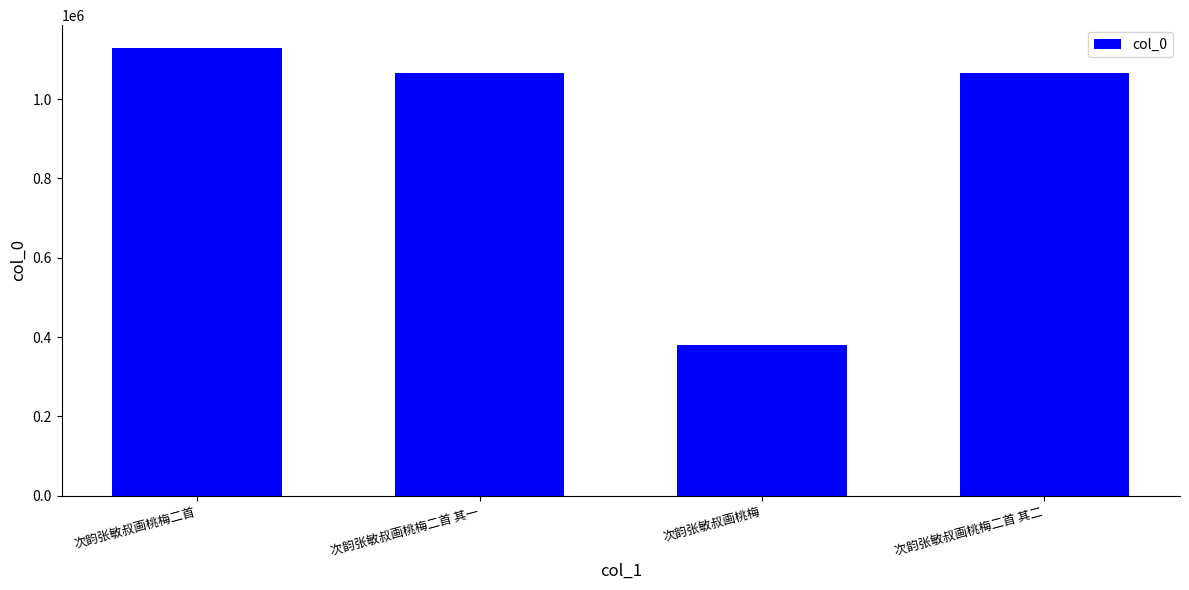

Count the number of data series in this chart.

1